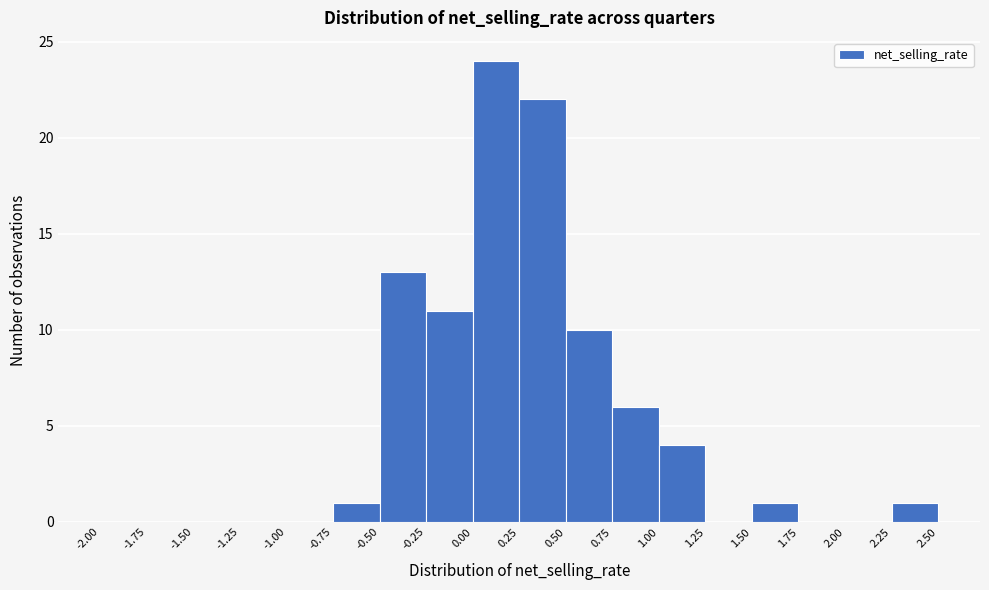

What is the height of the bar covering 1.00 to 1.25 on the x-axis? The values are not printed on the chart, so give them approximately, as read against the axis.

4